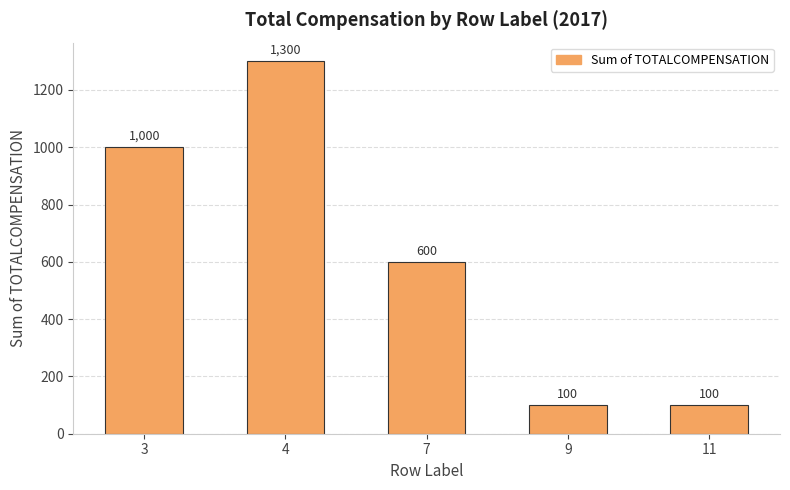

What is the ratio of the value at 4 to the value at 3?

1.3